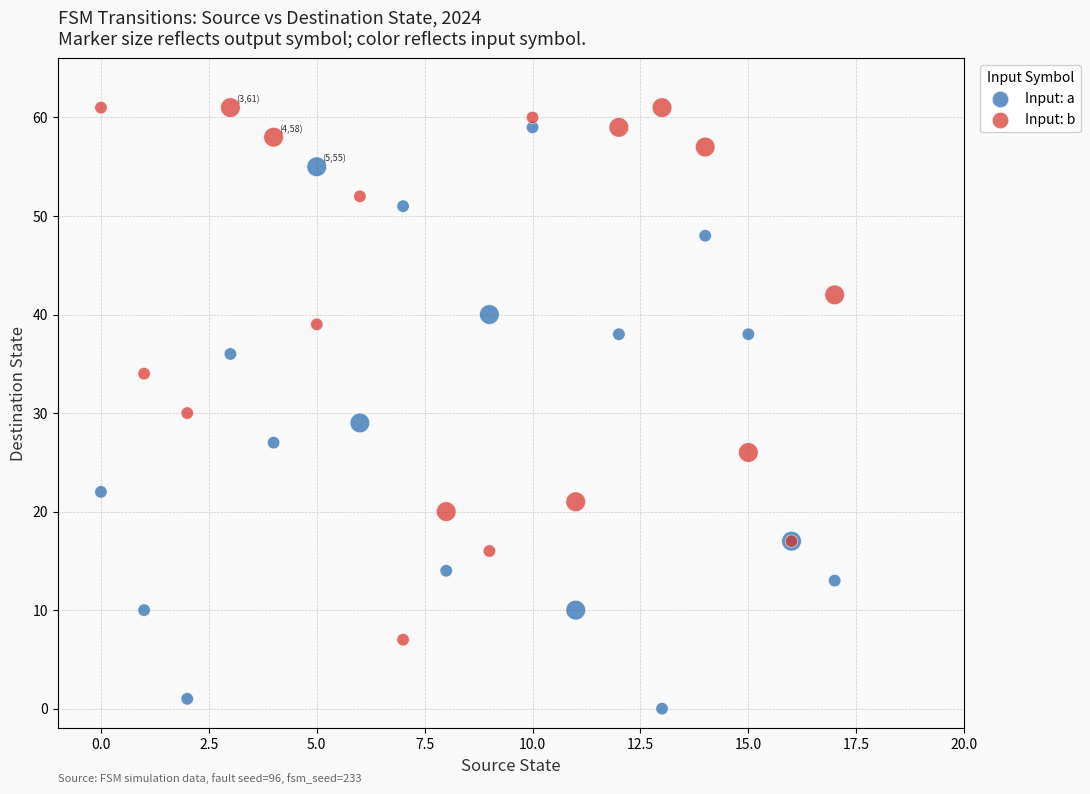

Which series has the largest Y range (max minus min)?

Input: a